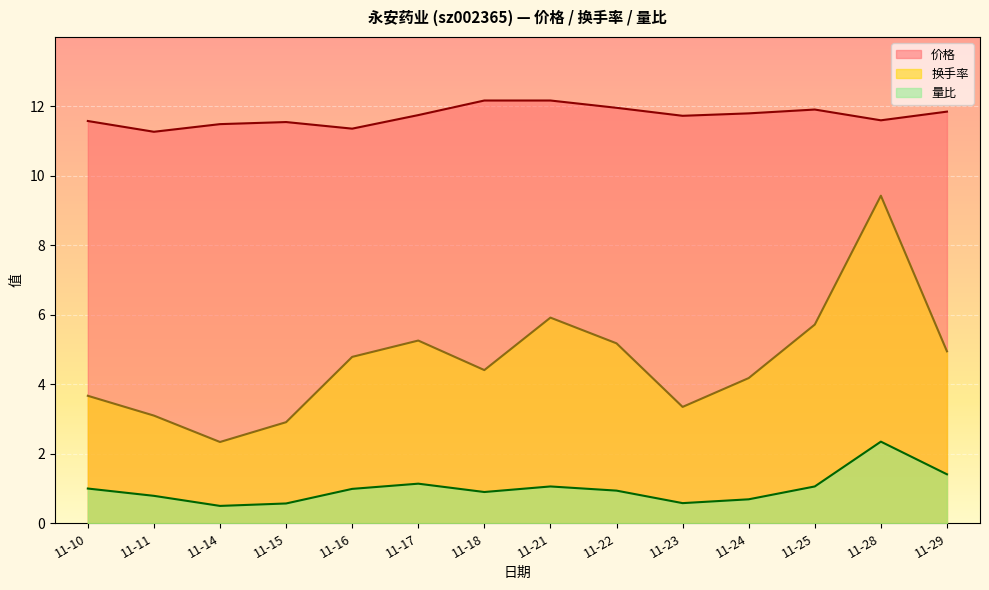

What is the difference between the highest and lowest values at 11-23?

11.2